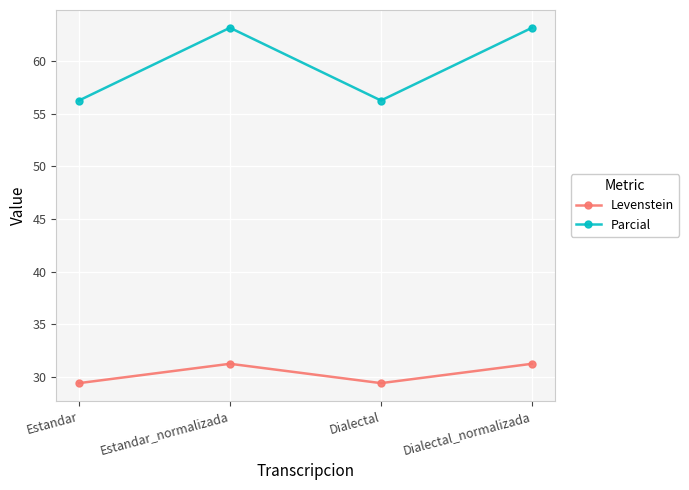

How many interior local valleys does the Parcial series have?

1